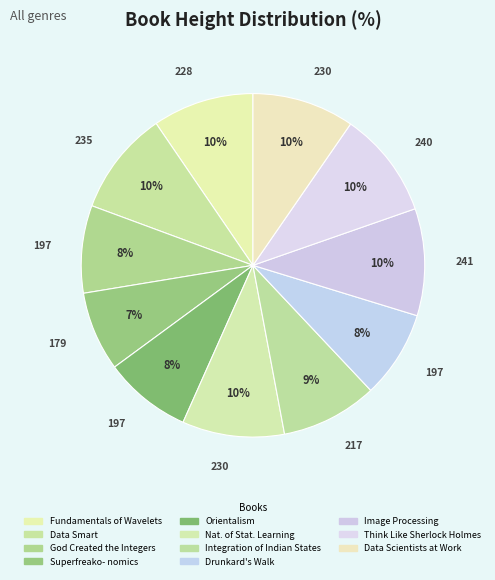

Count the number of slices in the pie.

11